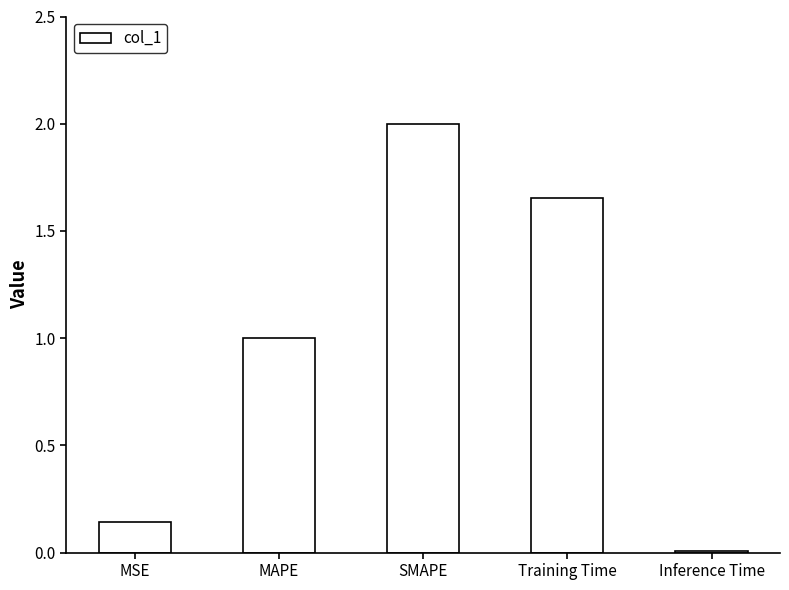

At which label is the value closest to 1?

MAPE